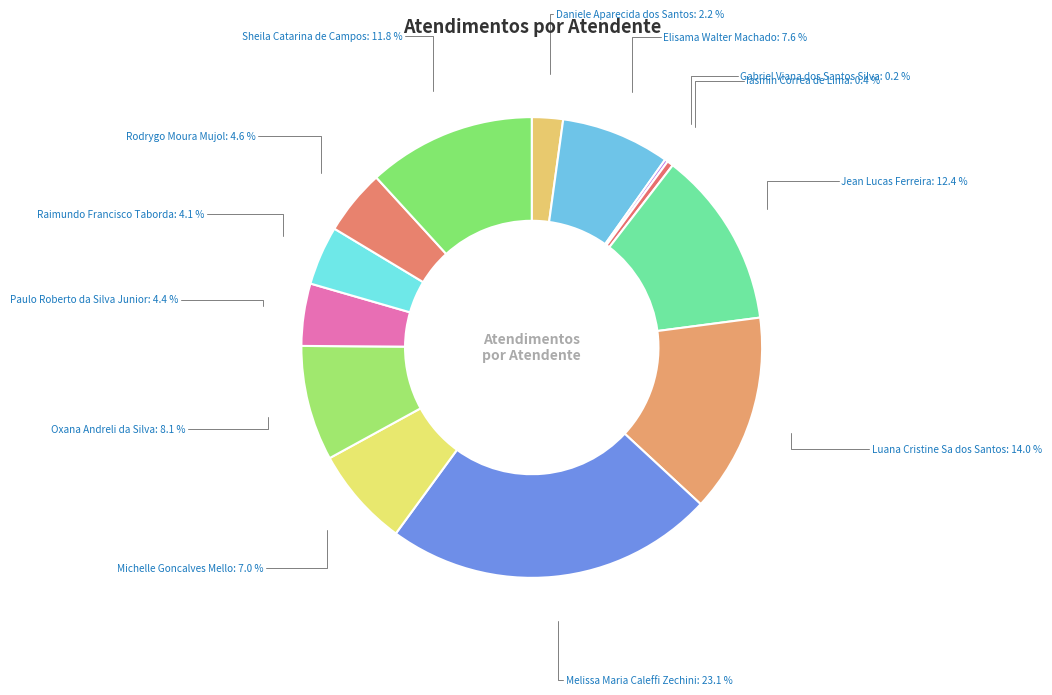

What percentage is the Raimundo Francisco Taborda slice, to the nearest percent?

4%